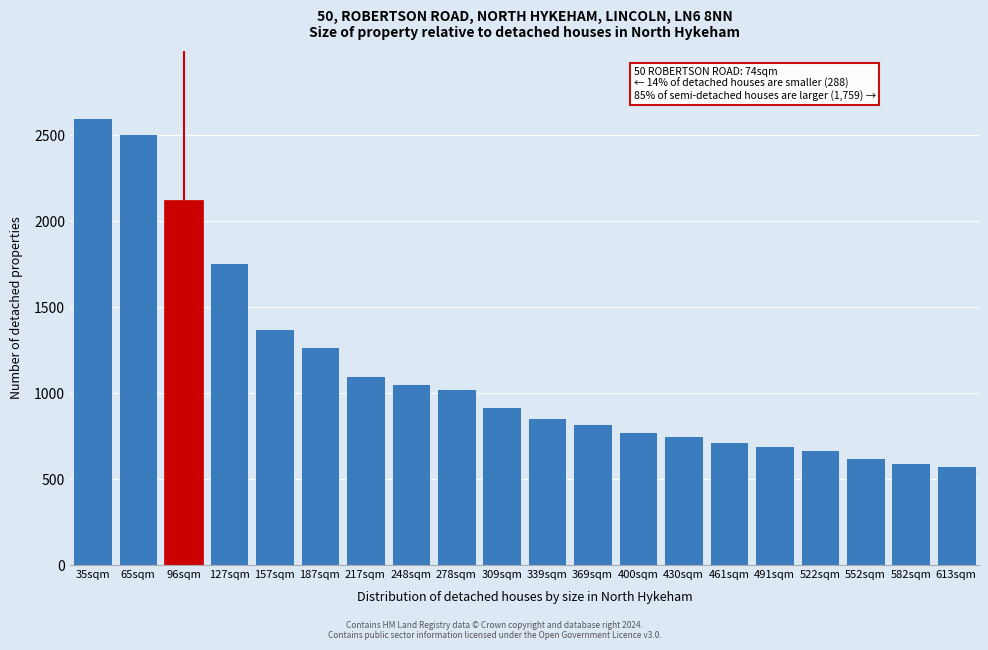

Reading left to right, transcribe all the data shown in this chart.

2603.2	2510.1	2123.0	1754.4	1369.8	1269.6	1101.0	1050.2	1024.8	917.4	852.4	818.8	770.8	748.1	712.3	691.4	664.3	623.4	589.2	573.0